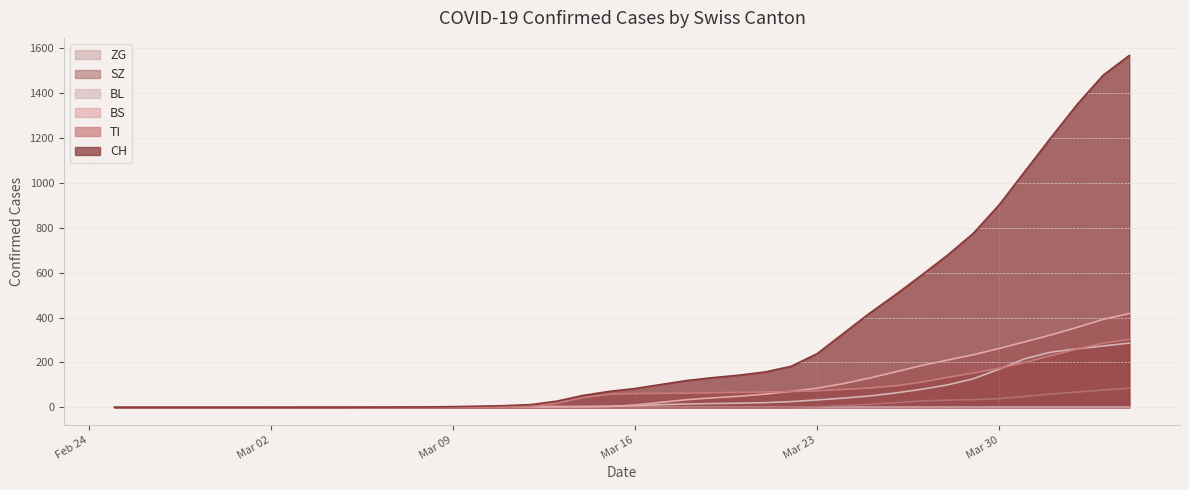

Which series has the largest total across all categories?

CH